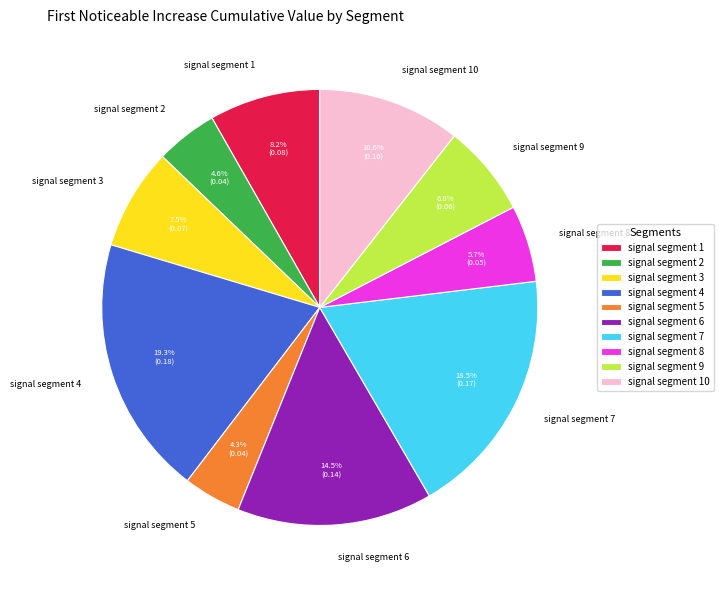

How many segments does this pie chart have?

10